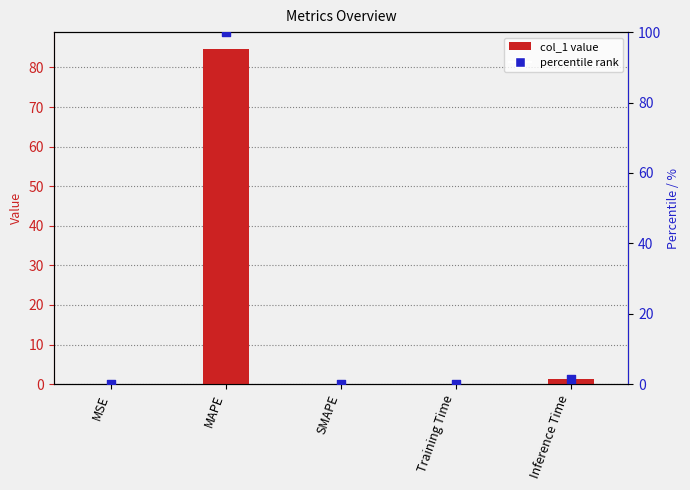

Which series has the largest Y range (max minus min)?

percentile rank